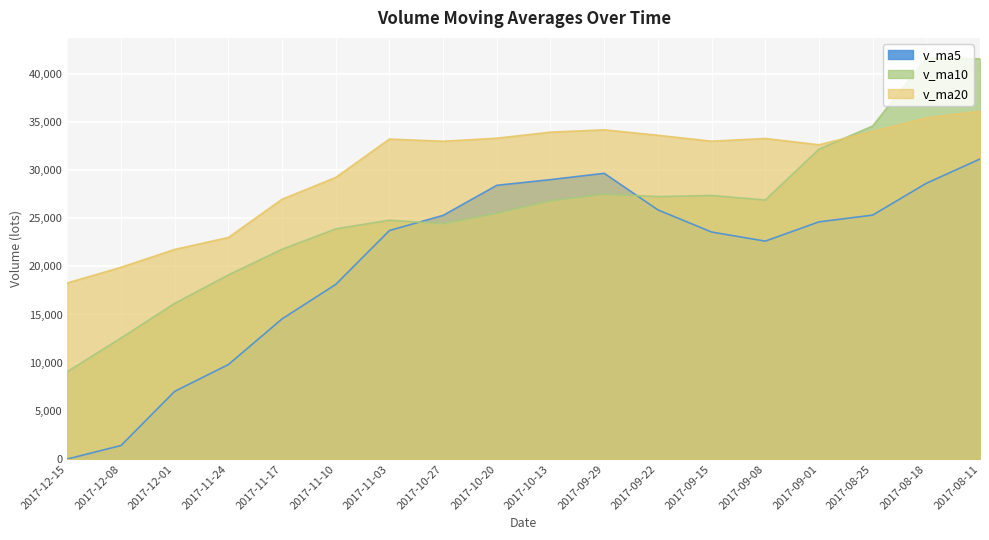

The v_ma5 series shows 35882.6 at 2017-09-01. True or false?

False